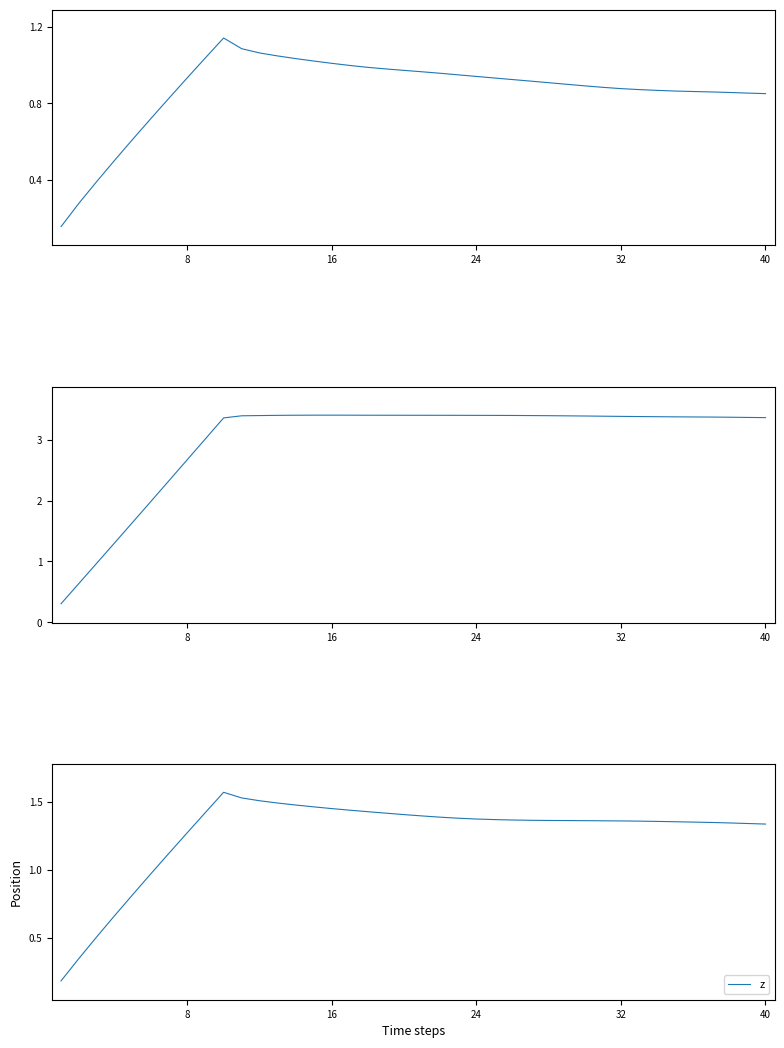

What is the difference between the maximum and minimum values in the x series?

1.0